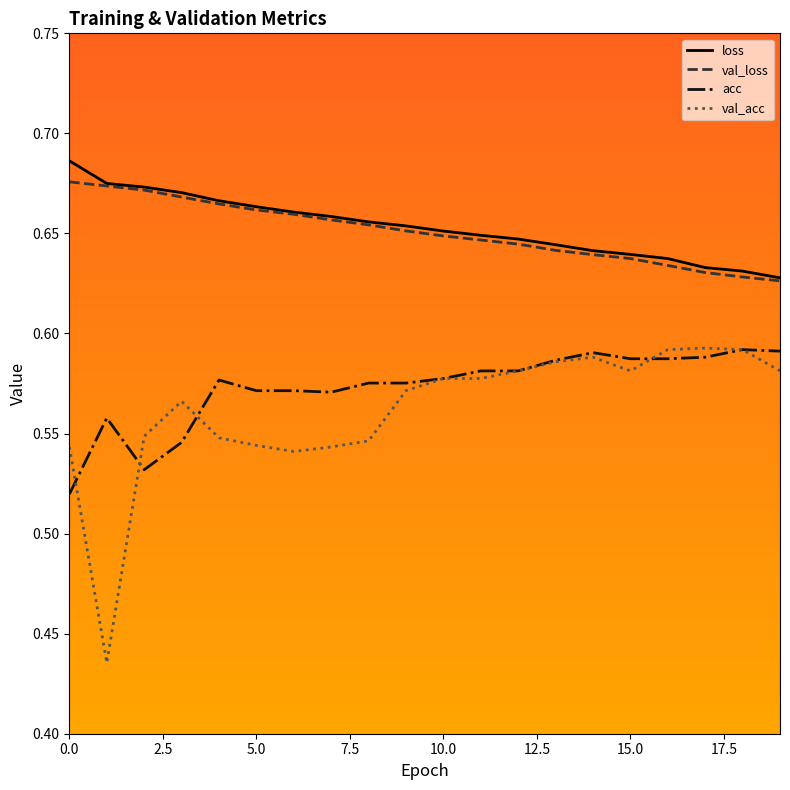

Which series has the widest spread of values?

val_acc